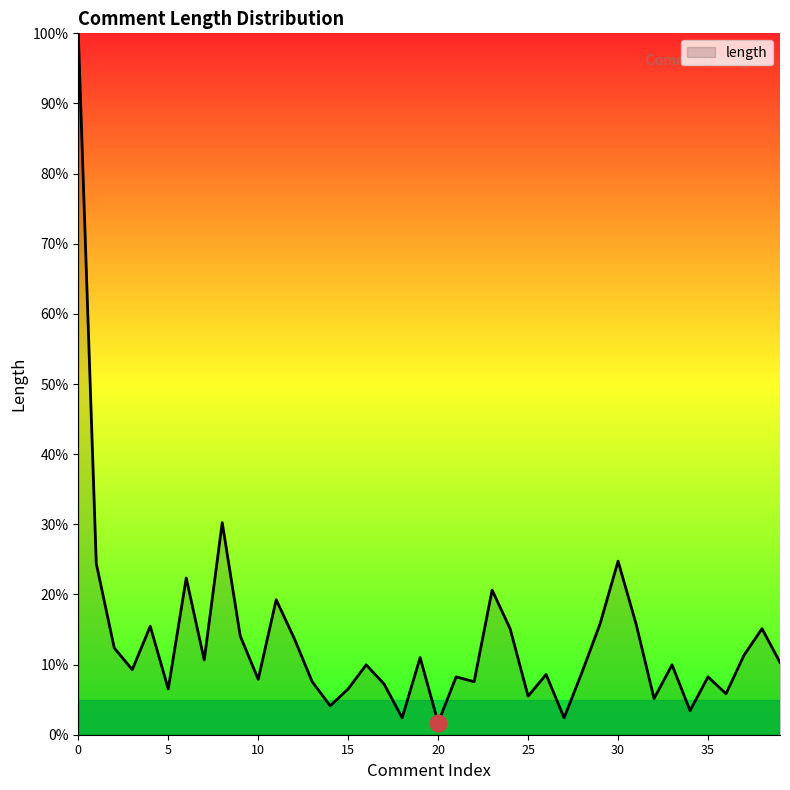

What is the difference between the maximum and minimum values?

98.3